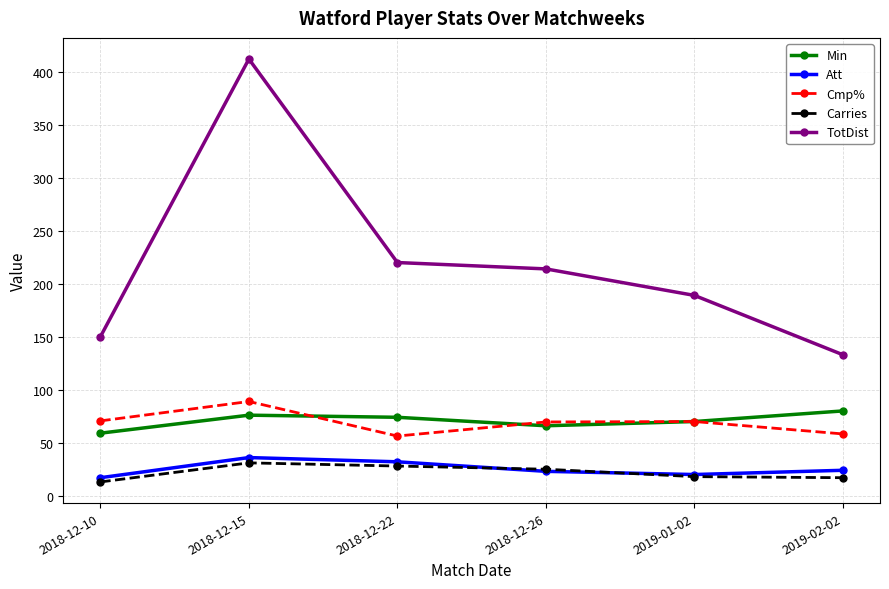

Is it true that Cmp% equals 112.1 at 2018-12-10?

False